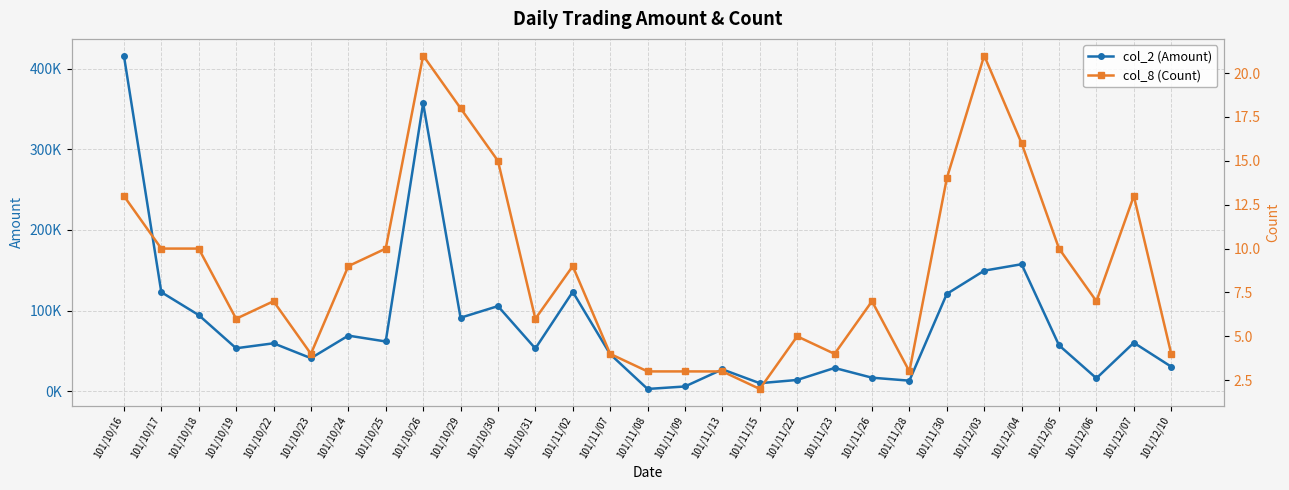

What is the difference between the col_2 (Amount) values at 101/12/03 and 101/12/06?

133460